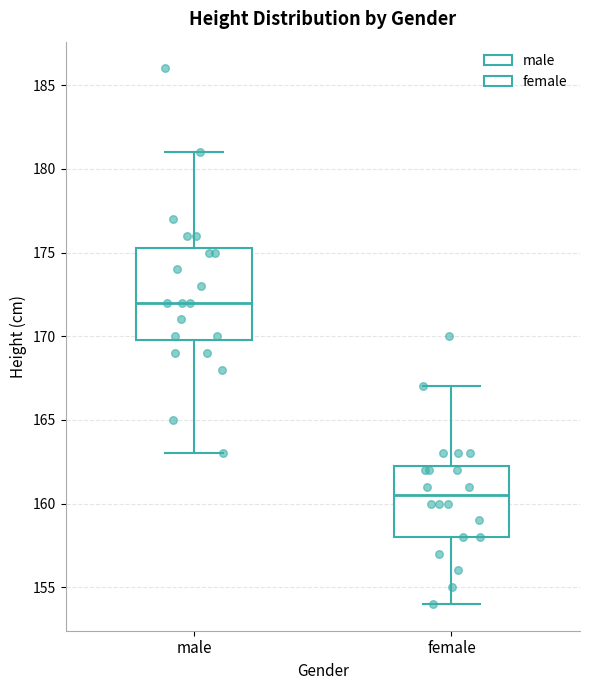

Where is the lower edge of the box for female on the y-axis? The values are not printed on the chart, so give them approximately, as read against the axis.

158.0